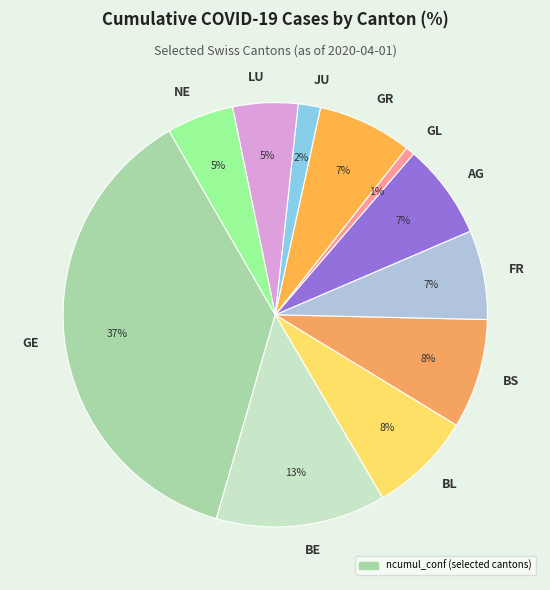

To the nearest percent, what is the combined percentage of FR and LU?

12%